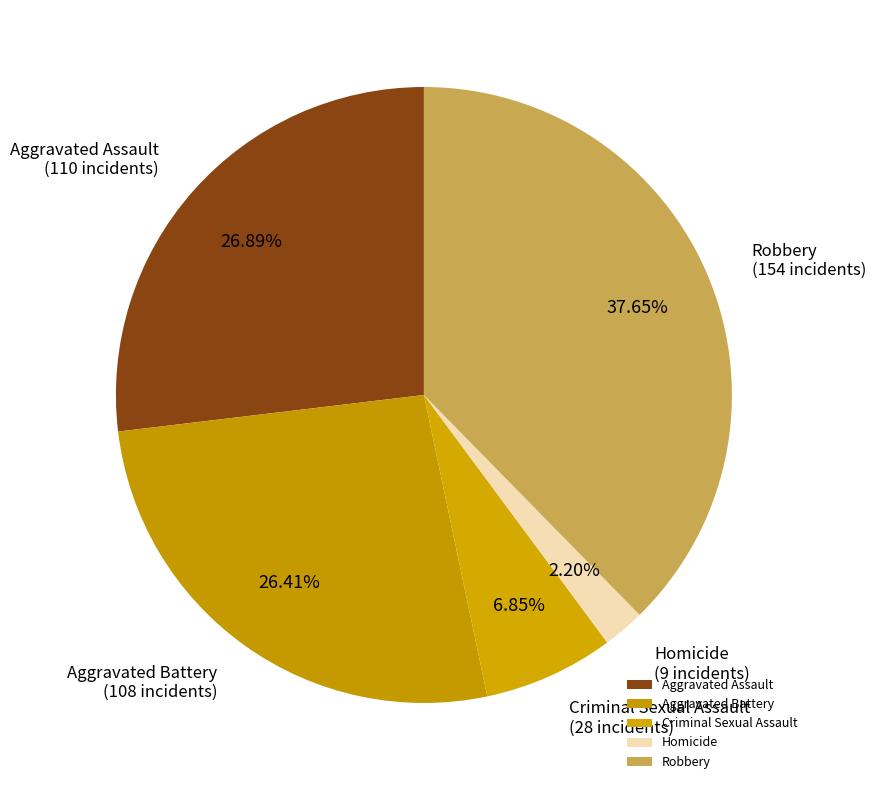

Does Aggravated Battery represent more than half of the total?

No